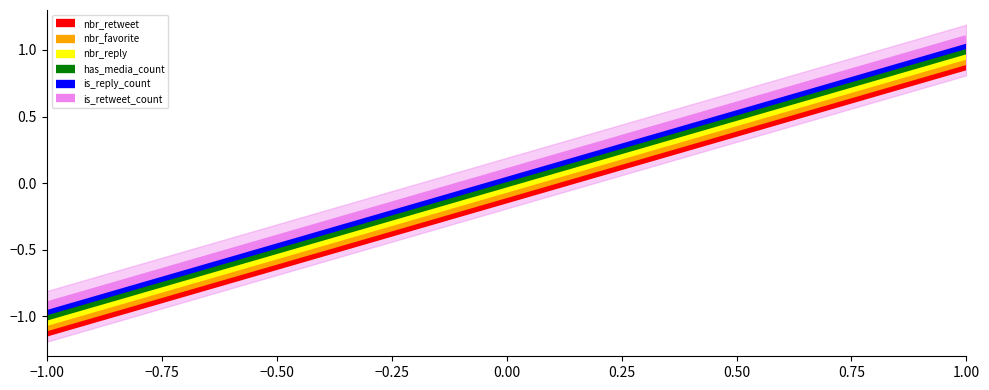

Which category has the lowest value in the has_media_count series?

−1.00